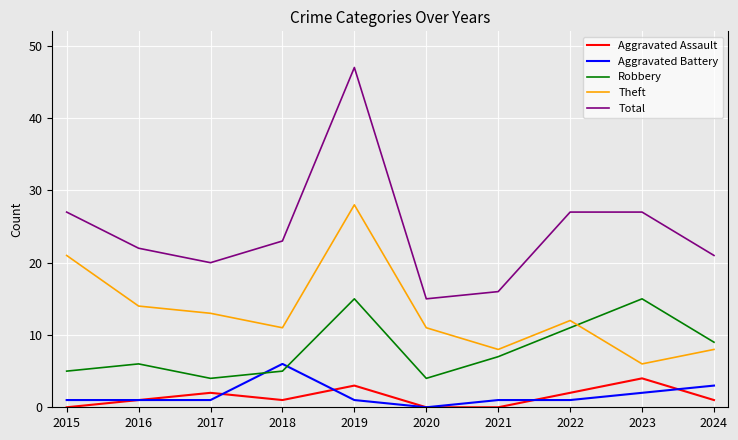

How many interior local valleys does the Robbery series have?

2